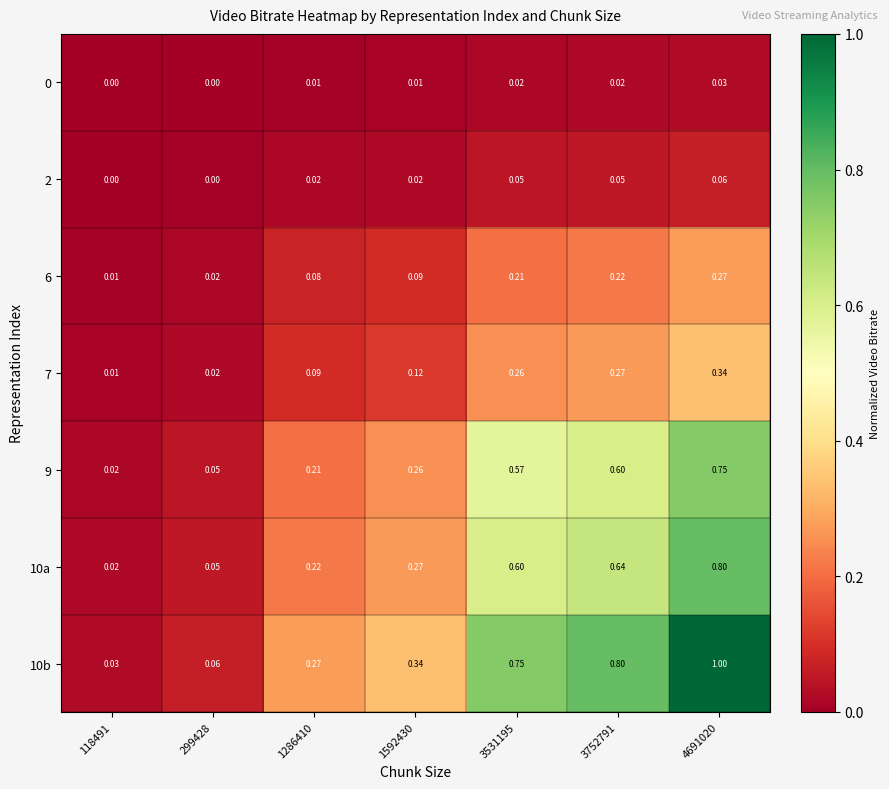

List the series in order of their peak value, highest first.

10b, 10a, 9, 7, 6, 2, 0